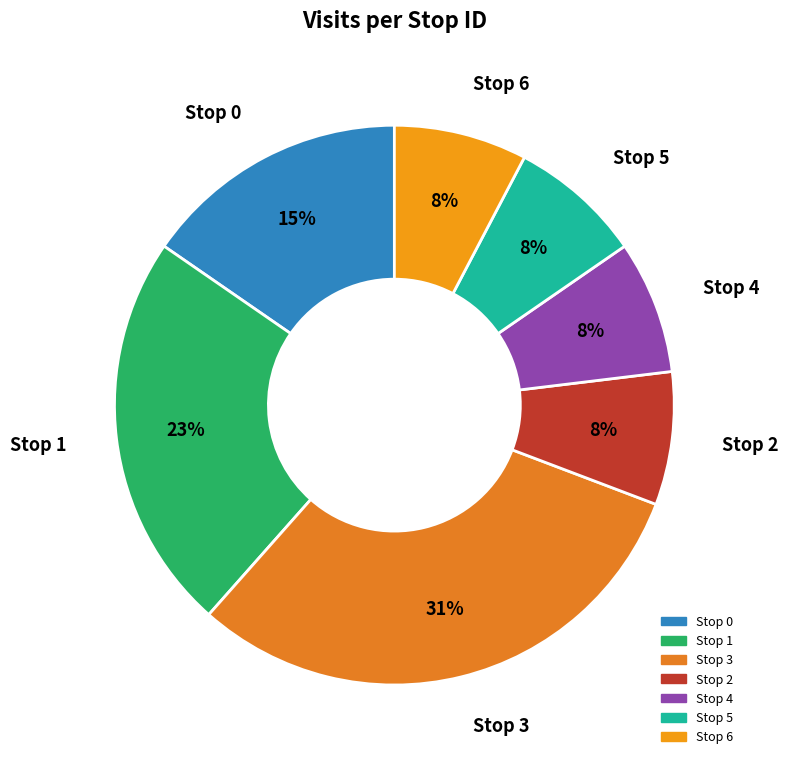

How many segments does this pie chart have?

7